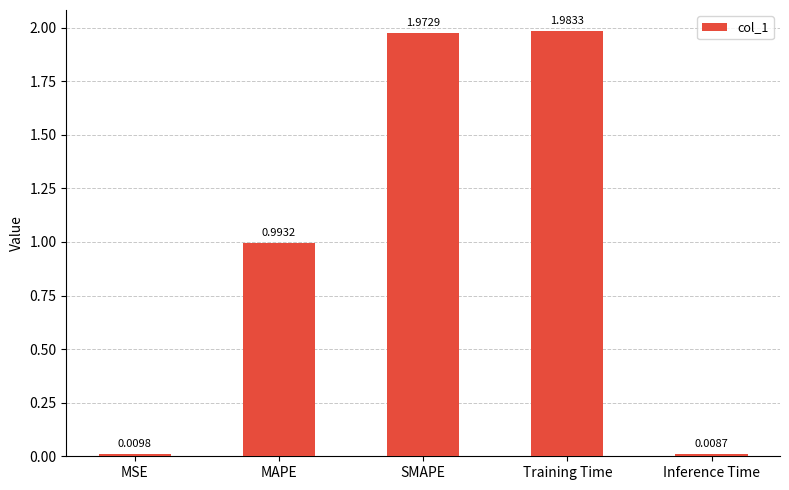

What is the sum of all values?

5.0